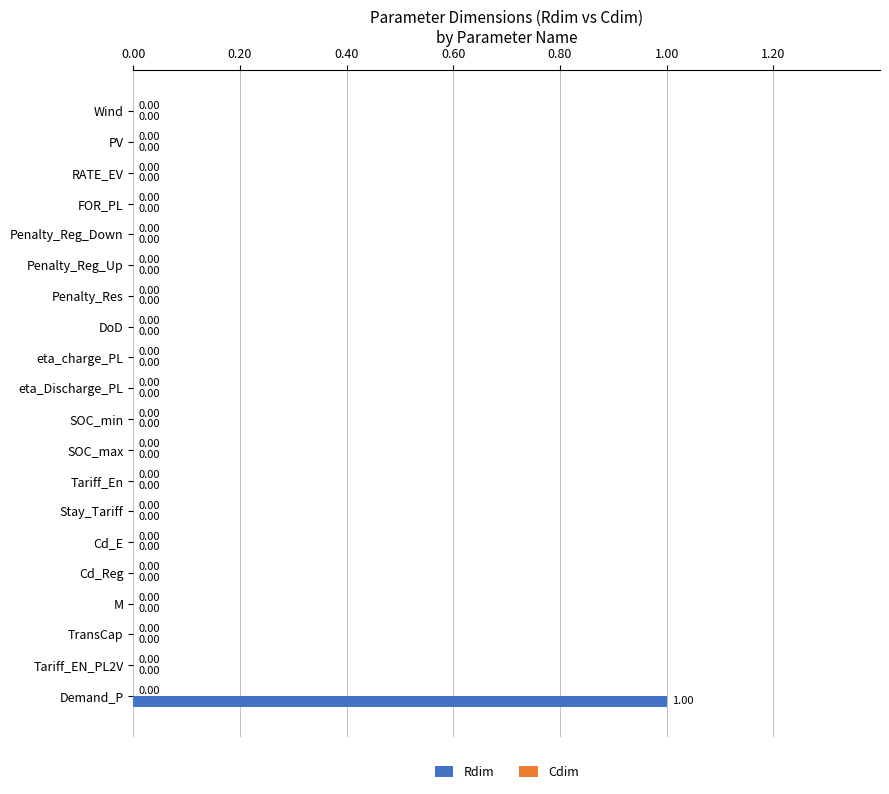

At which category does the chart reach its peak across all series?

Demand_P